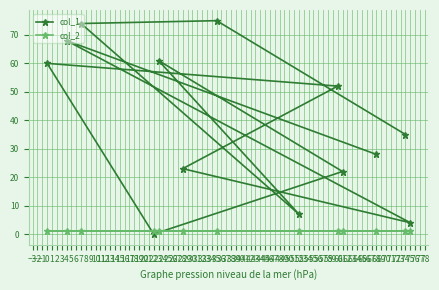

Reading right to left, what are all the values shown in this chart?

col_1: 75=4	74=35	68=28	61=22	60=52	52=7	35=75	28=23	23=61	22=0	7=74	4=68	0=60
col_2: 75=1	74=1	68=1	61=1	60=1	52=1	35=1	28=1	23=1	22=1	7=1	4=1	0=1